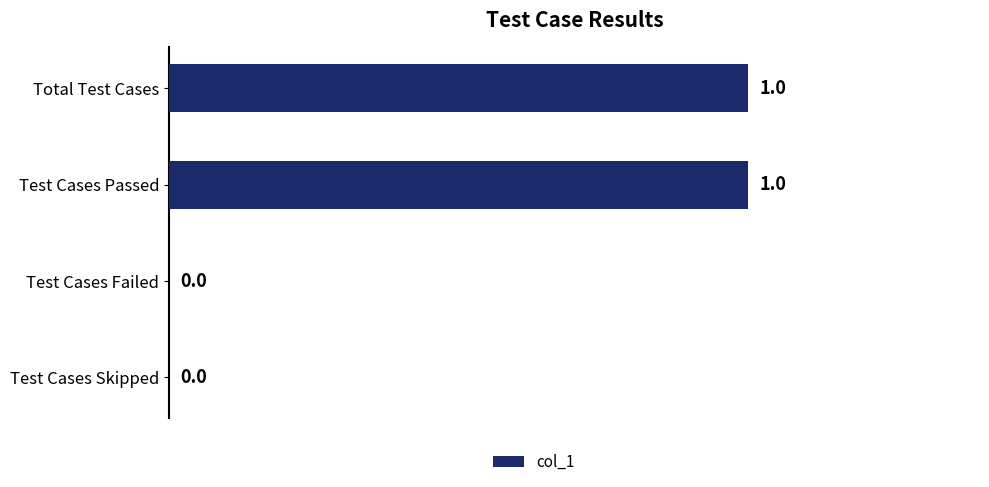

Reading bottom to top, list all the values displayed in this chart.

Test Cases Skipped=0	Test Cases Failed=0	Test Cases Passed=1	Total Test Cases=1